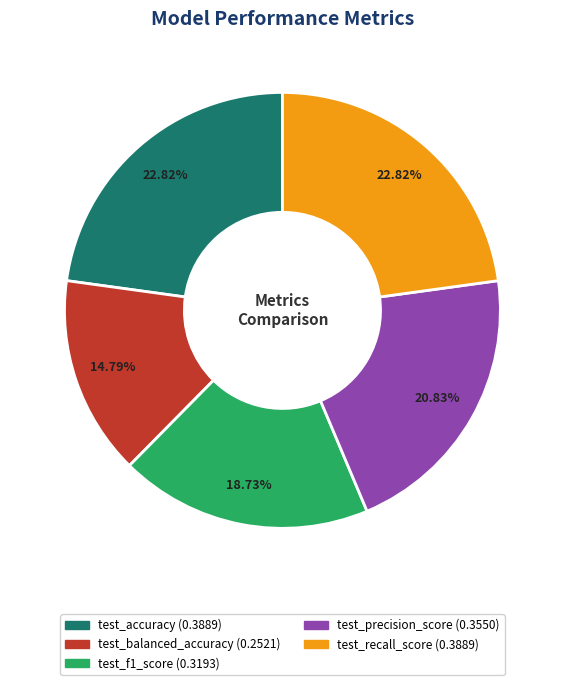

Which slice is the smallest?

test_balanced_accuracy